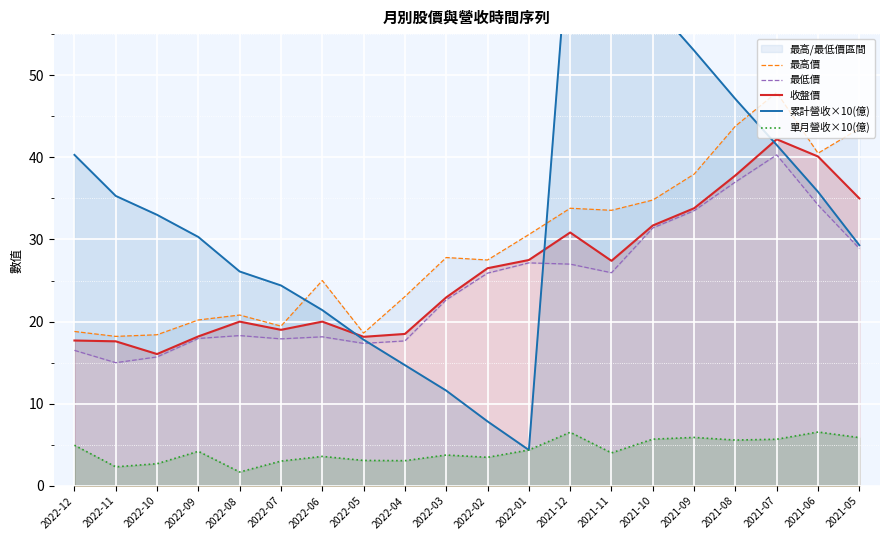

Reading left to right, list all the values displayed in this chart.

最高價: 2022-12=18.8	2022-11=18.2	2022-10=18.4	2022-09=20.2	2022-08=20.8	2022-07=19.4	2022-06=25.0	2022-05=18.6	2022-04=23.1	2022-03=27.8	2022-02=27.5	2022-01=30.6	2021-12=33.8	2021-11=33.5	2021-10=34.8	2021-09=38.0	2021-08=43.8	2021-07=47.9	2021-06=40.5	2021-05=43.5
最低價: 2022-12=16.5	2022-11=15.0	2022-10=15.7	2022-09=17.9	2022-08=18.3	2022-07=17.9	2022-06=18.1	2022-05=17.4	2022-04=17.6	2022-03=22.6	2022-02=25.9	2022-01=27.1	2021-12=27.0	2021-11=25.9	2021-10=31.4	2021-09=33.5	2021-08=37.0	2021-07=40.3	2021-06=34.2	2021-05=28.9
收盤價: 2022-12=17.7	2022-11=17.6	2022-10=16.1	2022-09=18.2	2022-08=20.0	2022-07=19.0	2022-06=20.0	2022-05=18.1	2022-04=18.5	2022-03=22.9	2022-02=26.5	2022-01=27.5	2021-12=30.9	2021-11=27.4	2021-10=31.7	2021-09=33.8	2021-08=37.8	2021-07=42.2	2021-06=40.1	2021-05=35.0
累計營收×10(億): 2022-12=40.3	2022-11=35.3	2022-10=33.0	2022-09=30.3	2022-08=26.1	2022-07=24.4	2022-06=21.4	2022-05=17.8	2022-04=14.7	2022-03=11.6	2022-02=7.9	2022-01=4.4	2021-12=69.2	2021-11=62.7	2021-10=58.7	2021-09=53.0	2021-08=47.1	2021-07=41.5	2021-06=35.8	2021-05=29.3
單月營收×10(億): 2022-12=5.0	2022-11=2.3	2022-10=2.7	2022-09=4.2	2022-08=1.7	2022-07=3.0	2022-06=3.6	2022-05=3.1	2022-04=3.1	2022-03=3.8	2022-02=3.5	2022-01=4.4	2021-12=6.5	2021-11=4.0	2021-10=5.7	2021-09=5.9	2021-08=5.6	2021-07=5.7	2021-06=6.6	2021-05=5.9